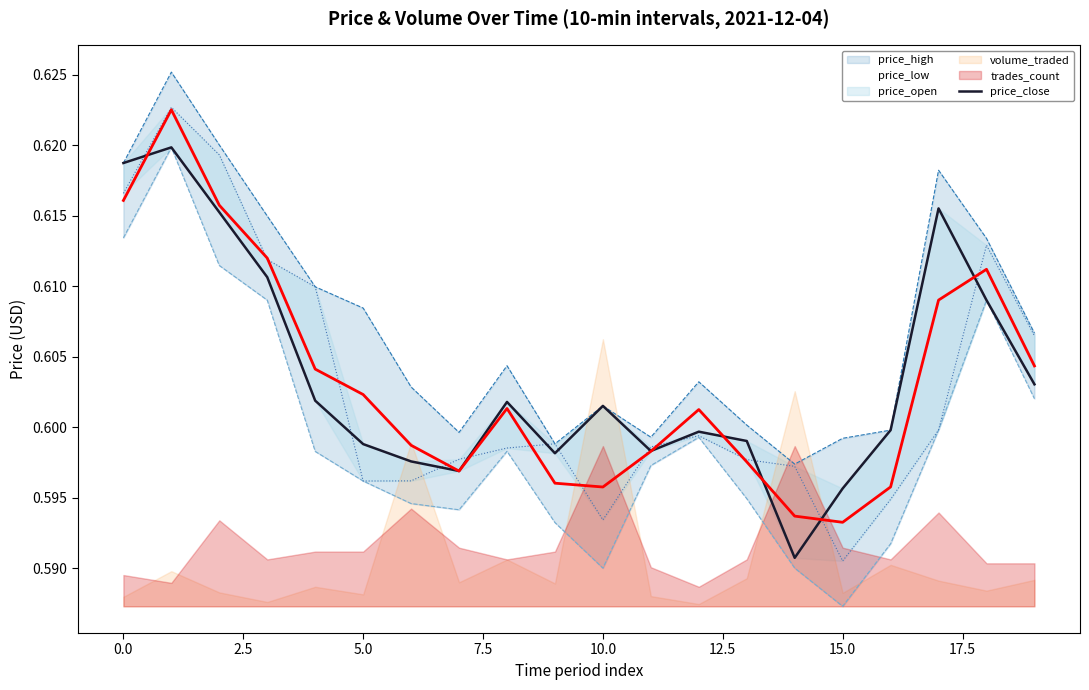

Between 15.0 and 12, which is larger?

12